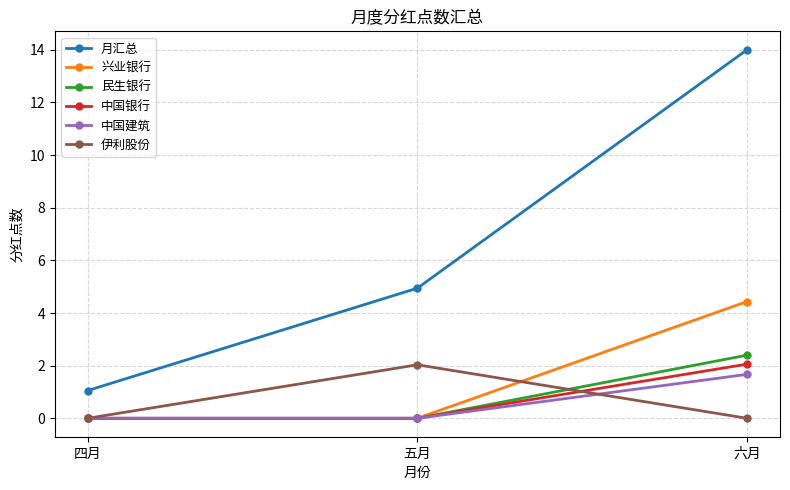

The 民生银行 series shows 0.0 at 五月. True or false?

True